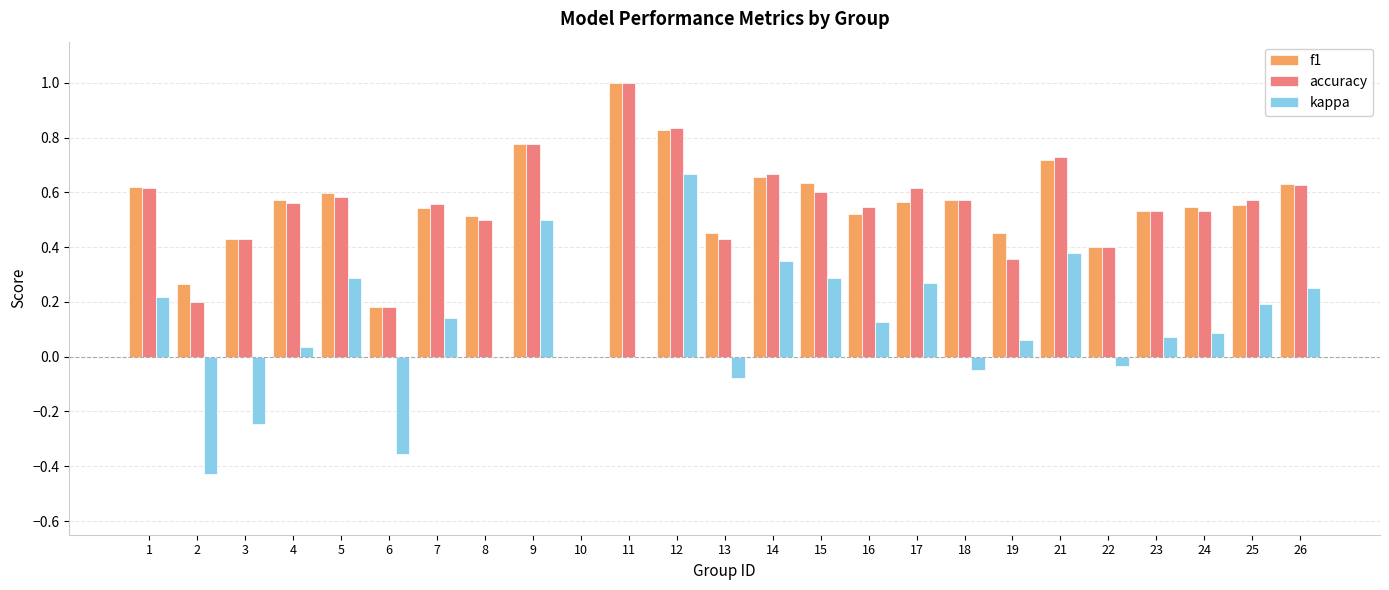

Between 8 and 10, which series saw the biggest shift?

f1